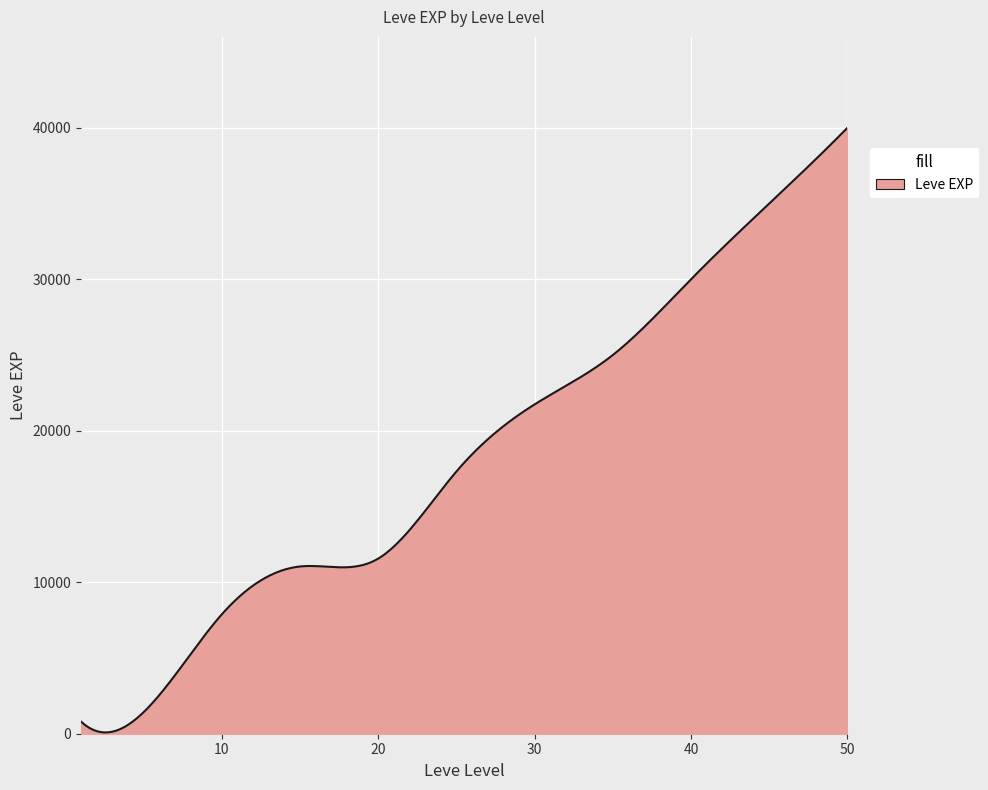

What is the greatest value displayed?

40000.0